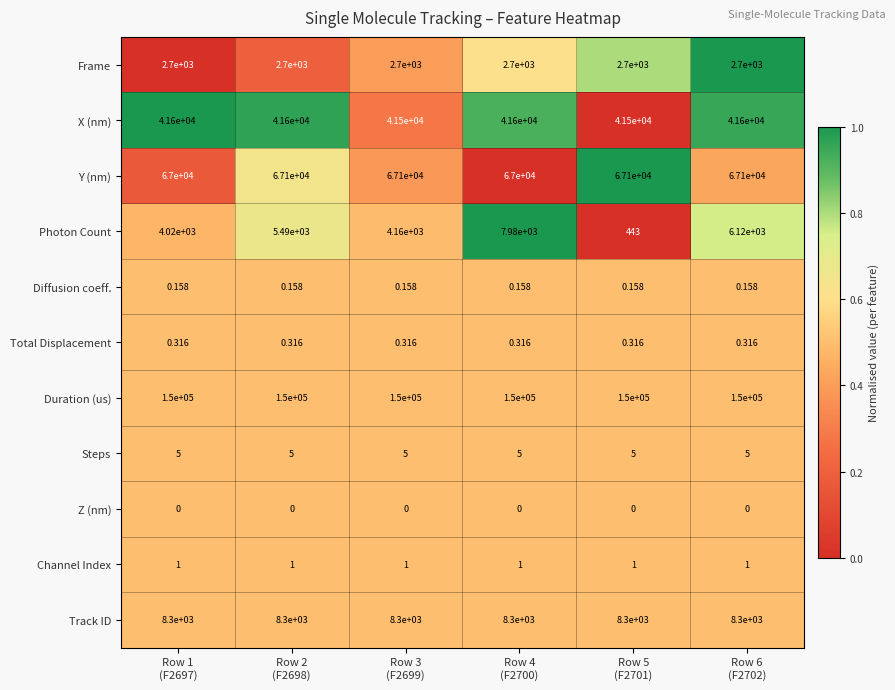

What is the maximum value shown in the chart?

150000.0